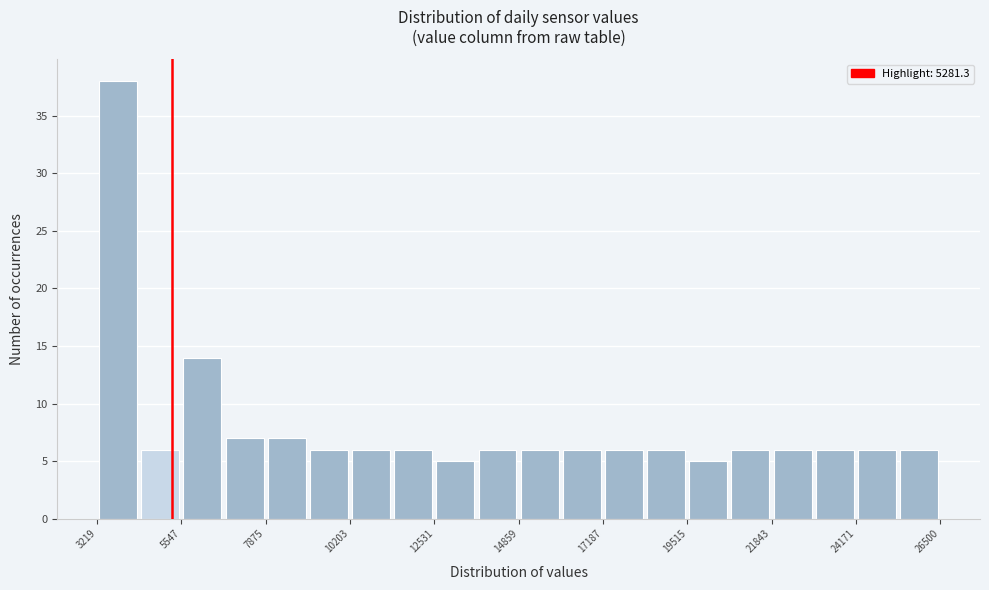

Around what value on the x-axis is the tallest bar? Give the approximate position of its centre, as read against the axis.

4000